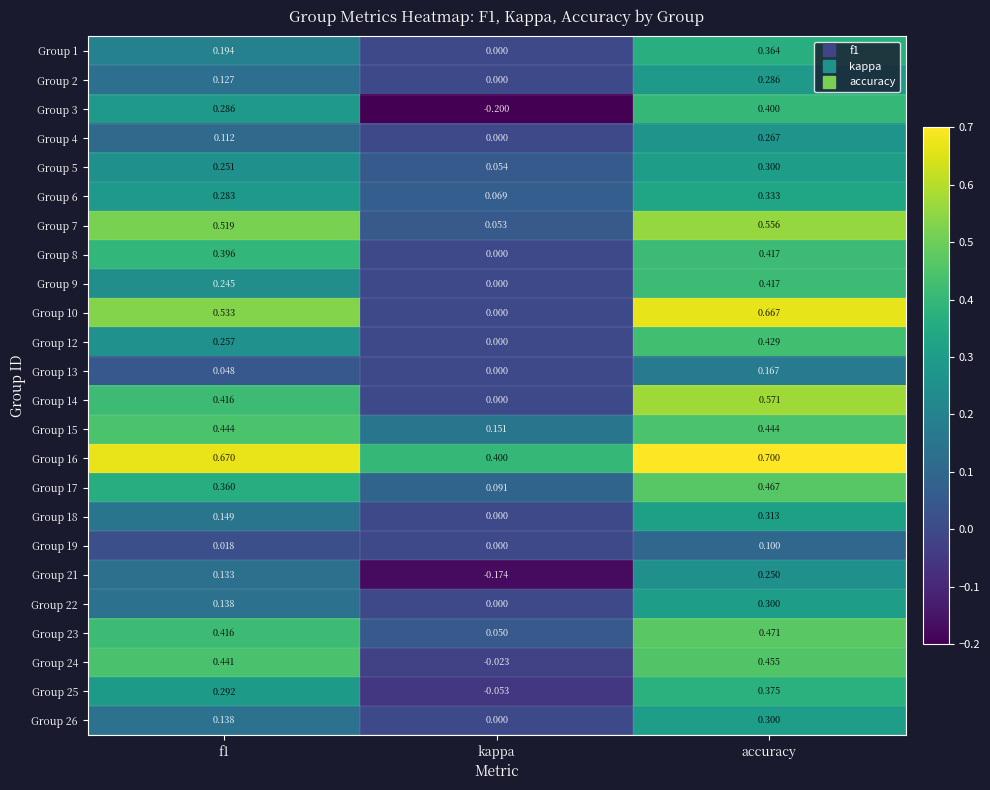

At which category is the sum across all series the highest?

accuracy